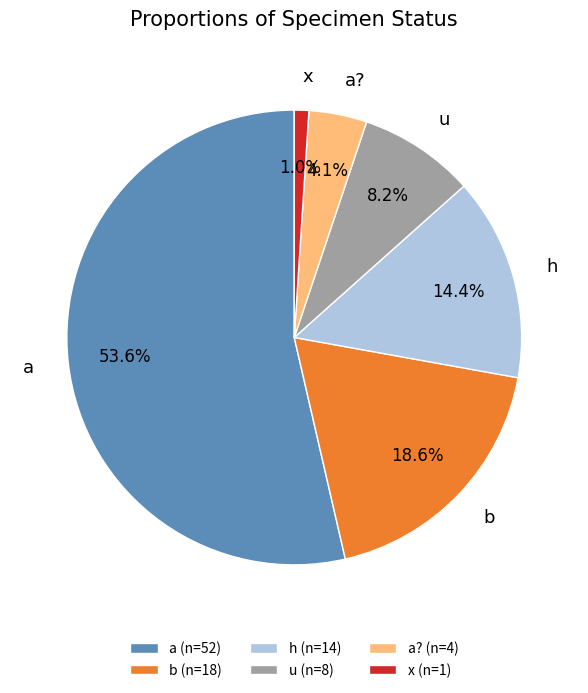

To the nearest percent, what percentage of the pie is x?

1%